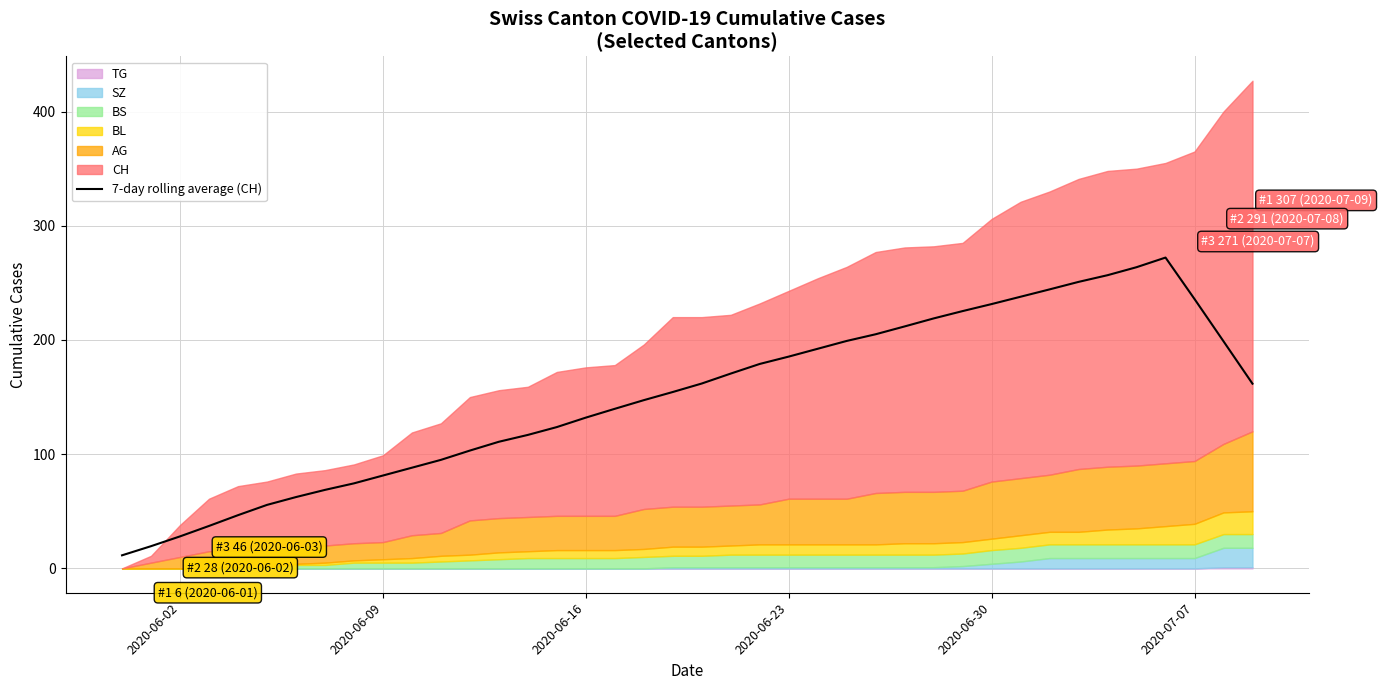

What is the minimum value shown in the chart?

11.4